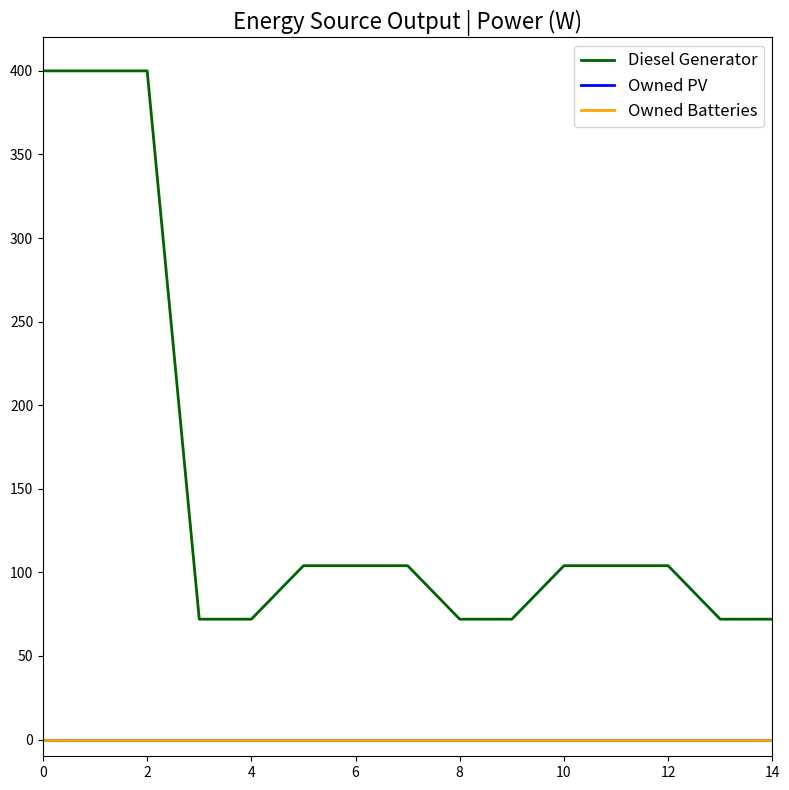

Does the chart display data point markers on the line(s)?

No